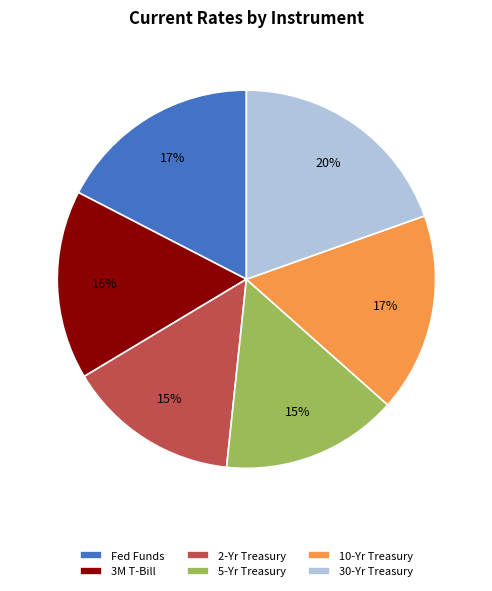

Is there a majority slice in this chart?

No